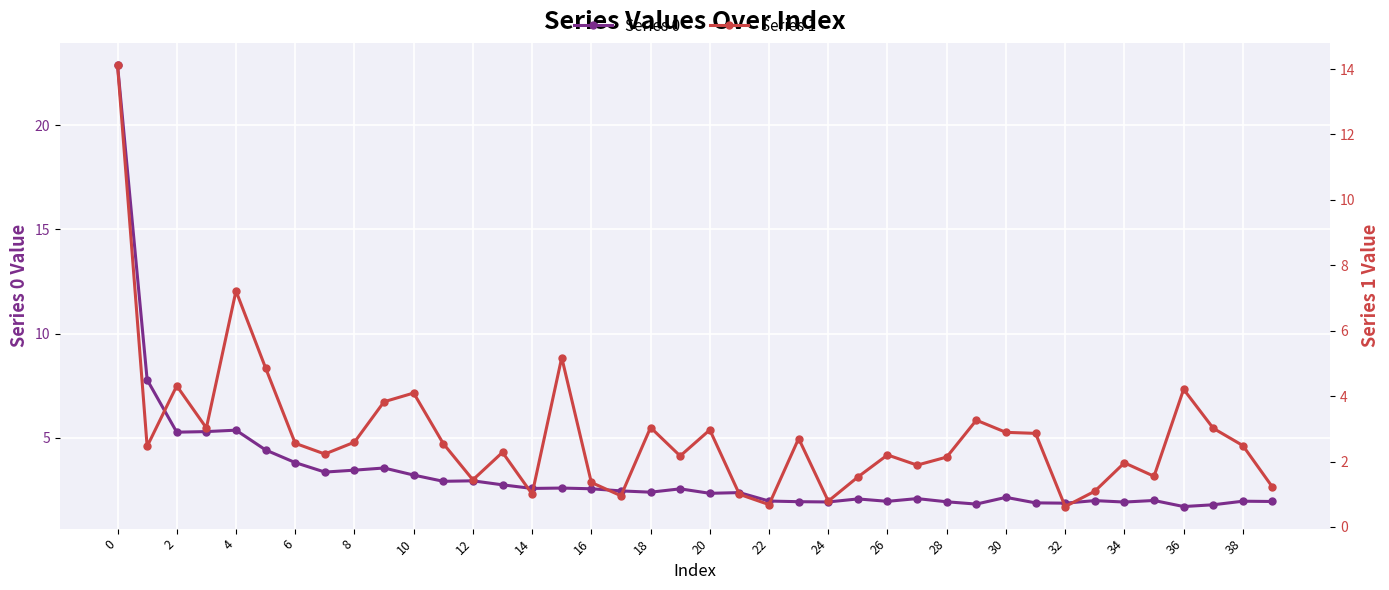

Count the number of categories in the chart.

40